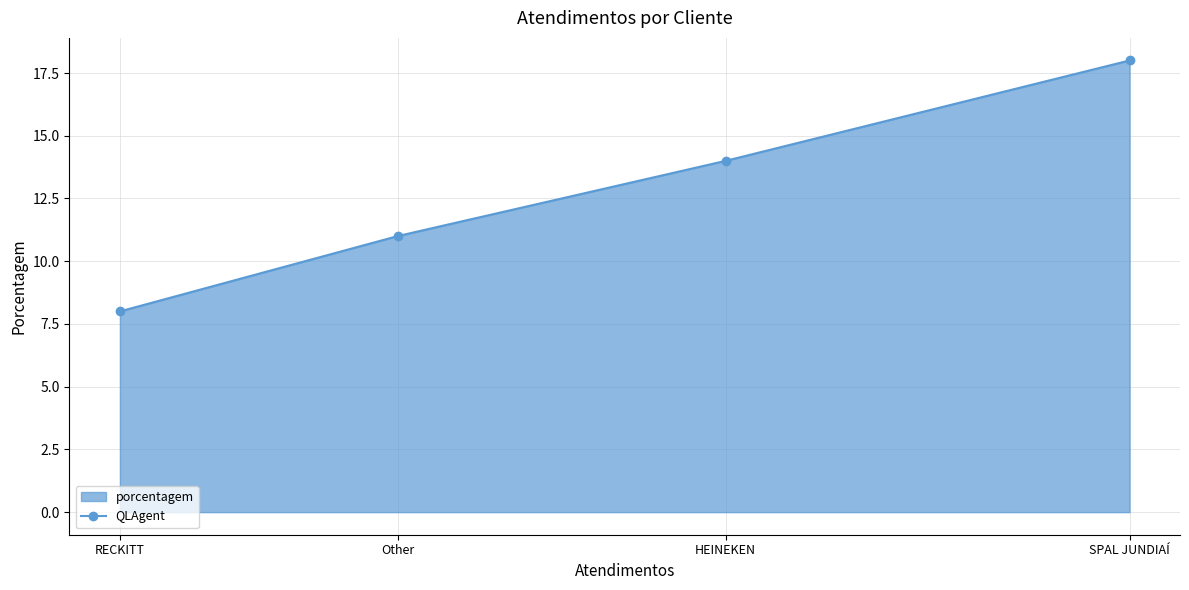

What is the sum of all values?

51